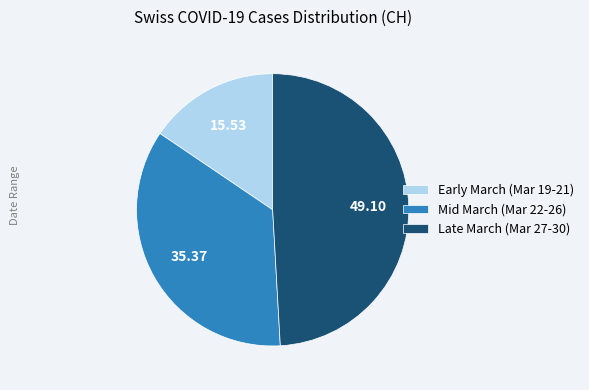

Rank the categories by value from lowest to highest.

Early March (Mar 19-21), Mid March (Mar 22-26), Late March (Mar 27-30)